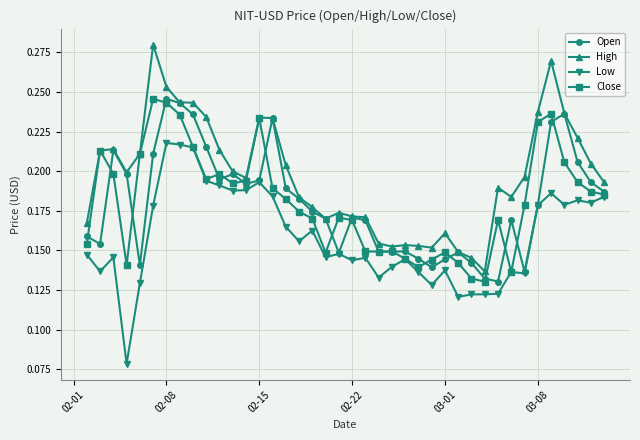

True or false: Low and High intersect in this chart.

False